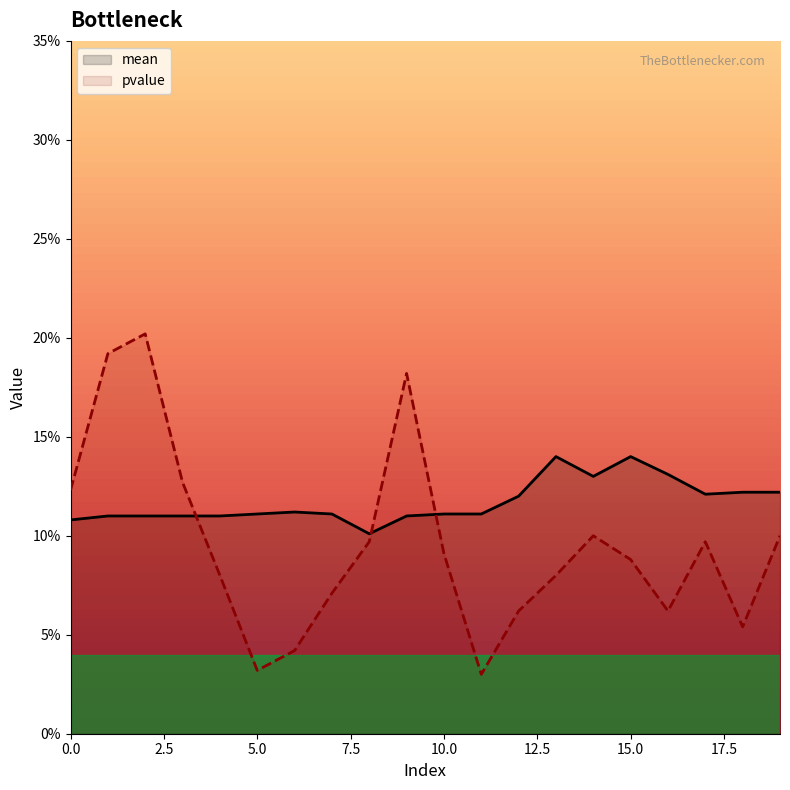

Which series has the largest range (max minus min)?

pvalue